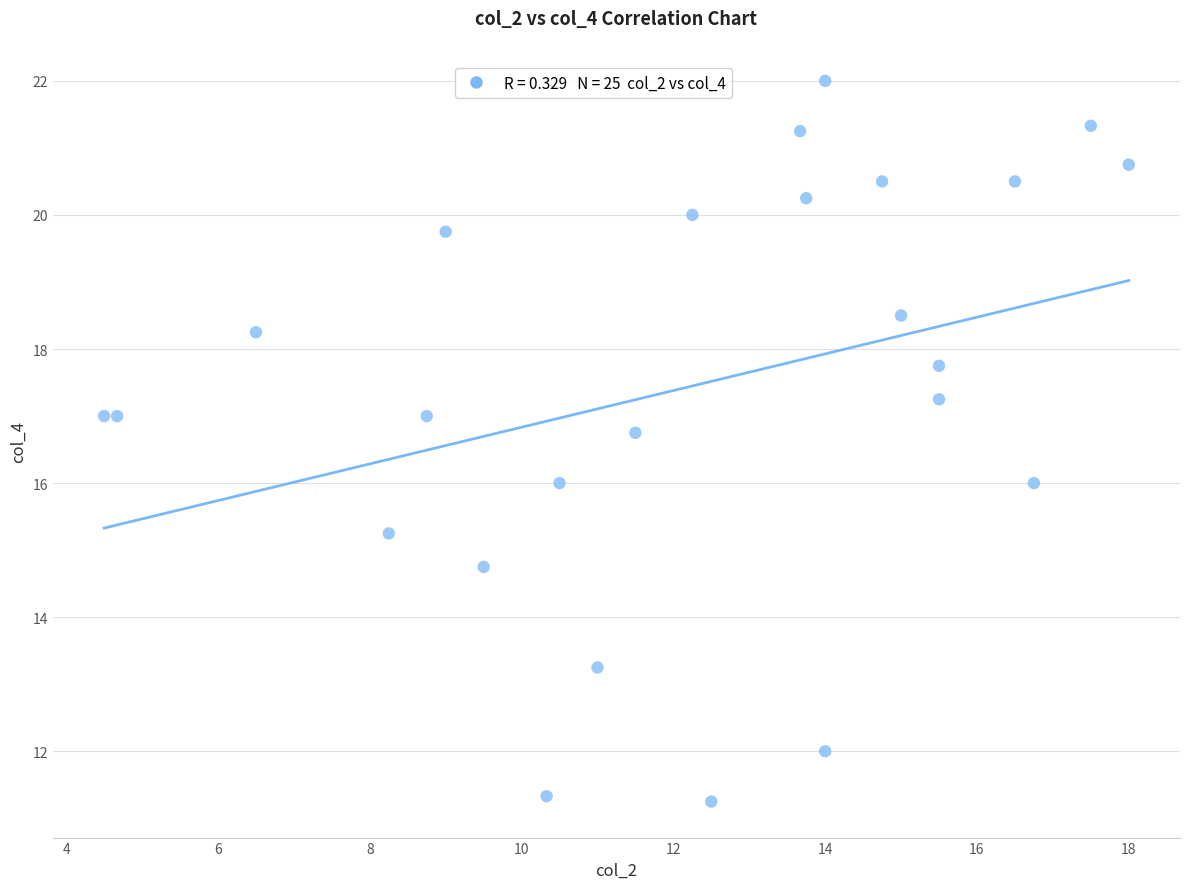

What is the range of X values (max minus min)?

13.5